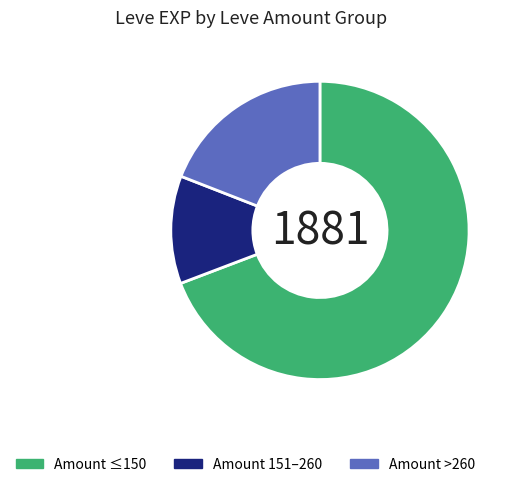

Do Amount ≤150 and Amount >260 together represent more than half of the pie?

Yes